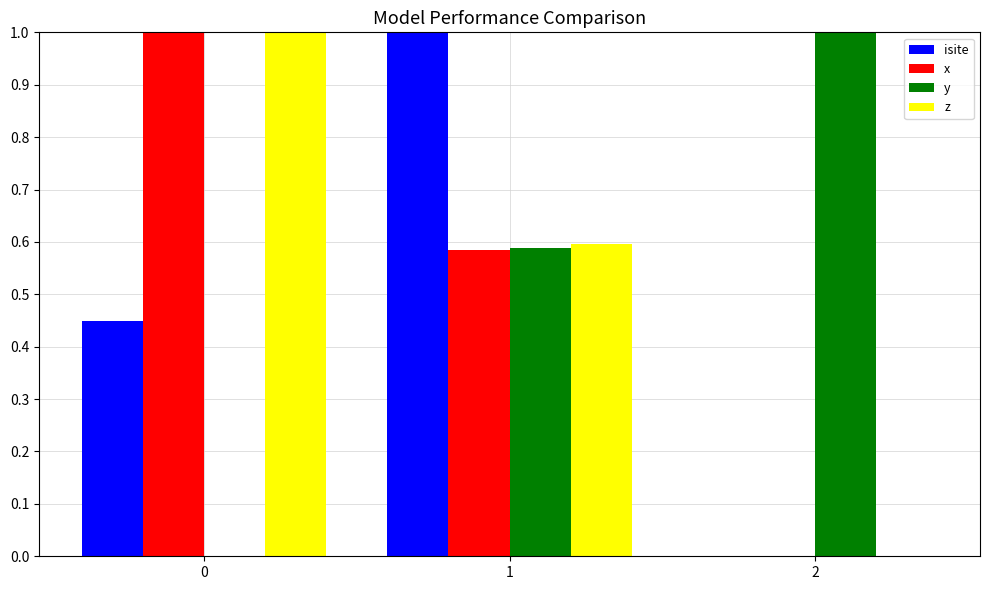

Which series changed the most between 1 and 2?

isite